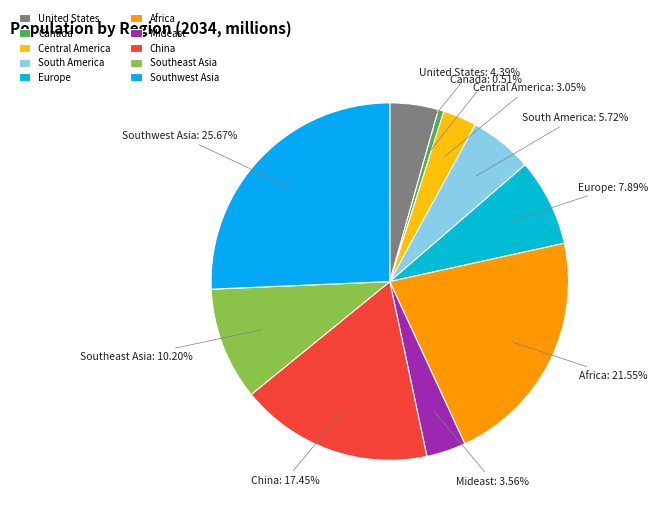

True or false: Mideast accounts for 4% of the total.

True